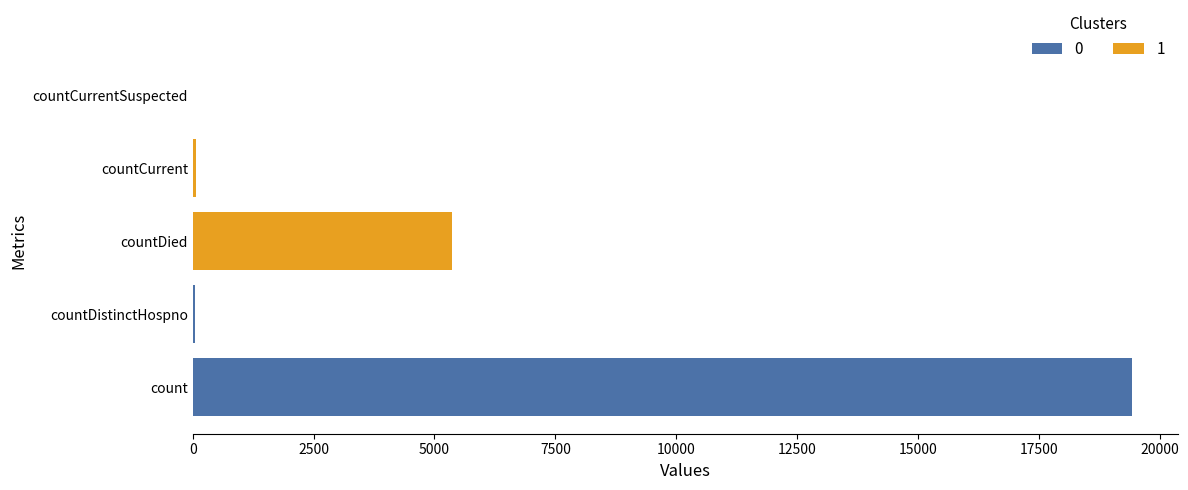

What is the difference between the second highest and minimum values?

5357